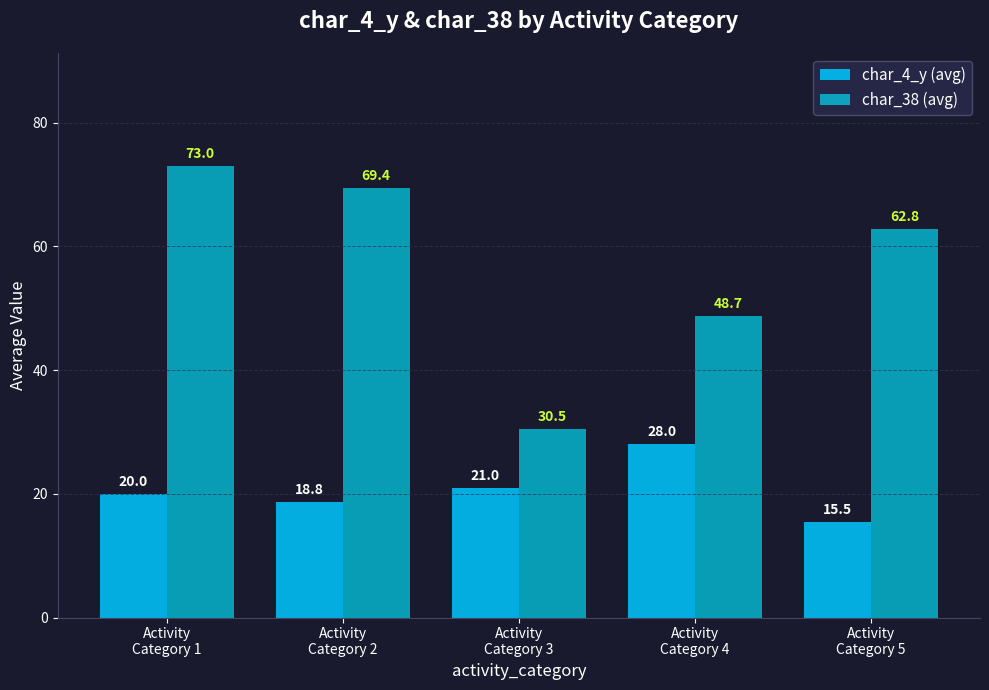

What is the value of the char_4_y (avg) bar at the 3rd from the left?

21.0